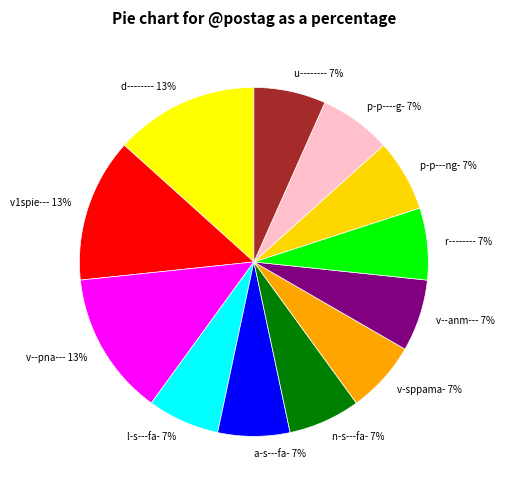

Does u-------- represent more than half of the total?

No